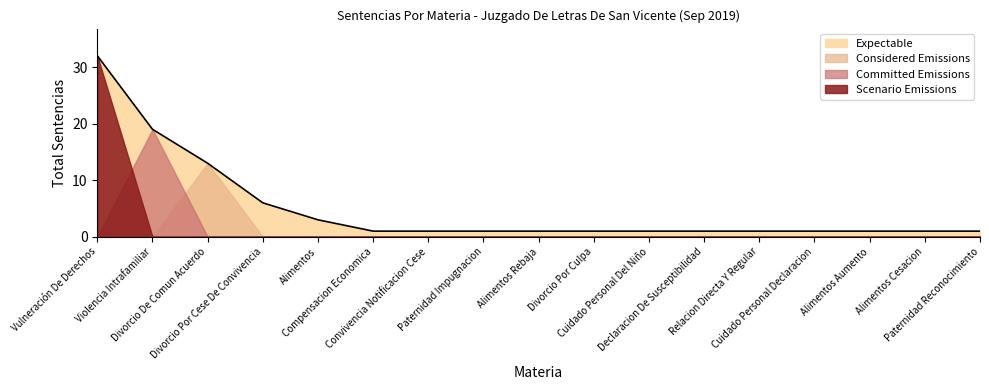

How many data points does each series have?

17